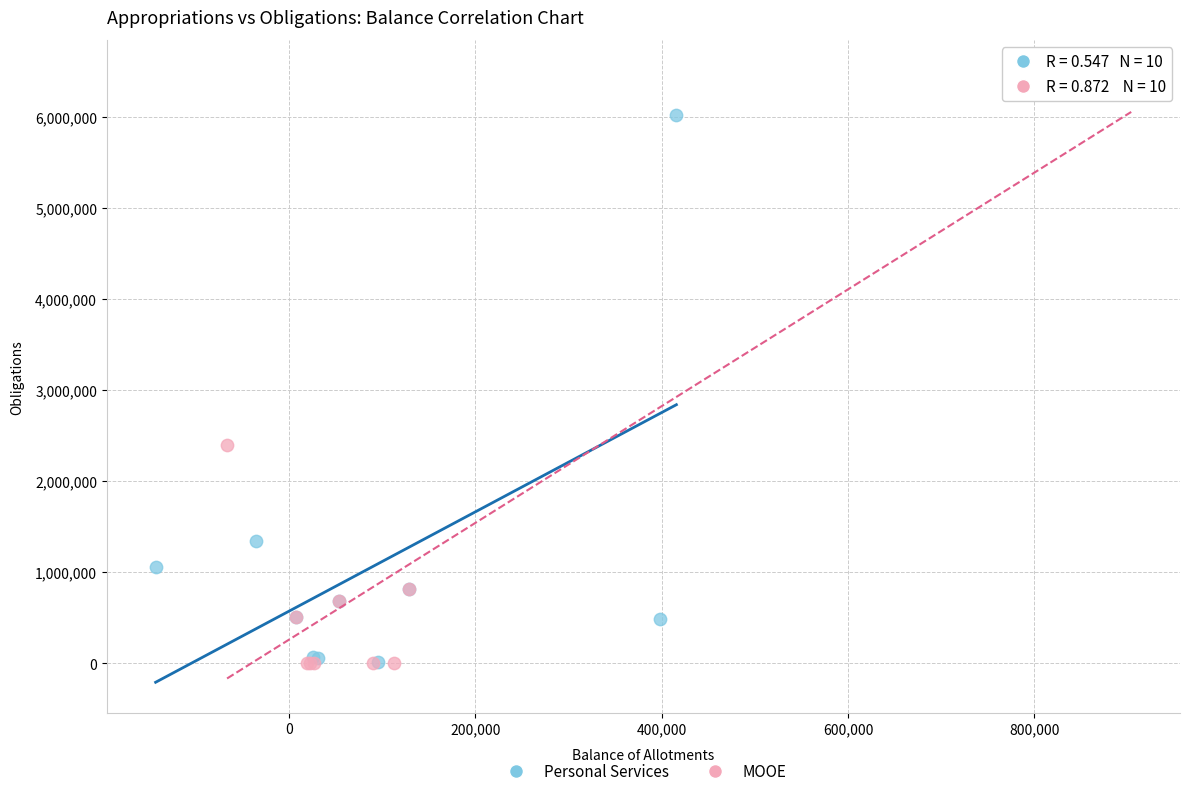

Which series has the largest Y range (max minus min)?

MOOE